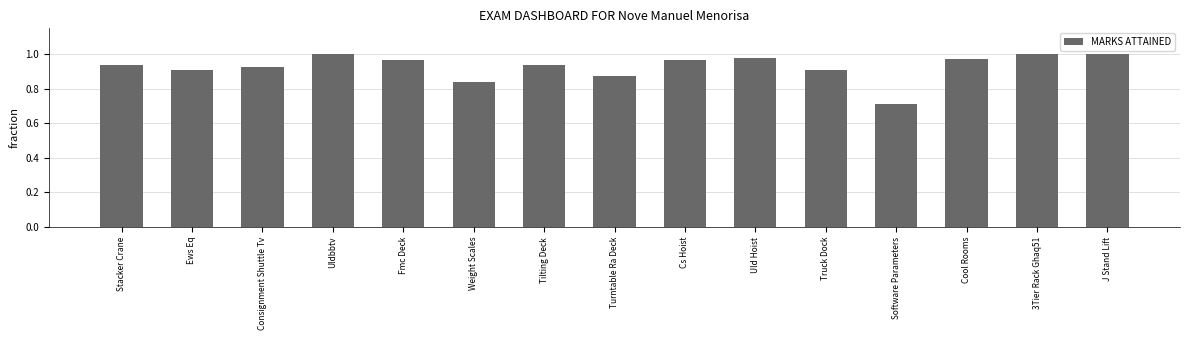

What is the label of the 2nd bar from the left?

Ews Eq